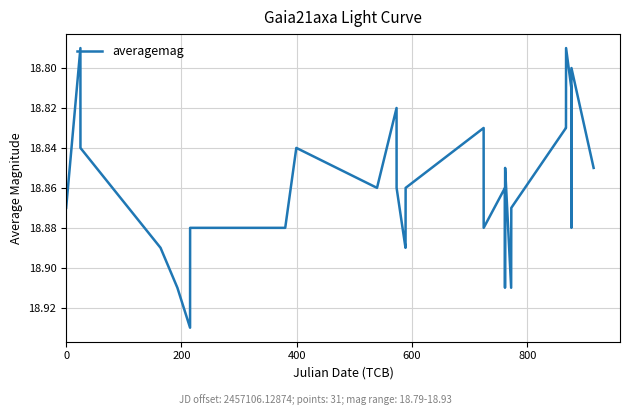

How many interior local valleys (lower than both neighbors) does the data have?

7